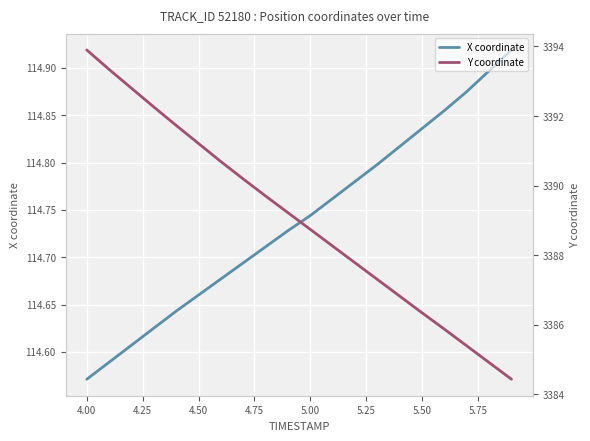

At which label is X coordinate closest to 114?

4.00